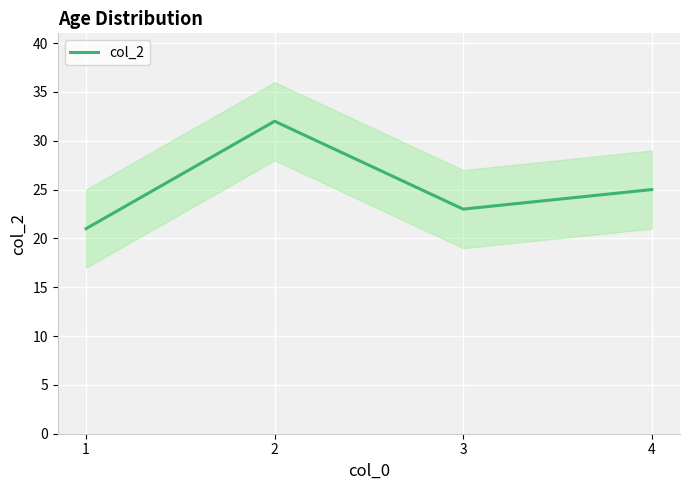

Where is the data nearest to the value 26?

4